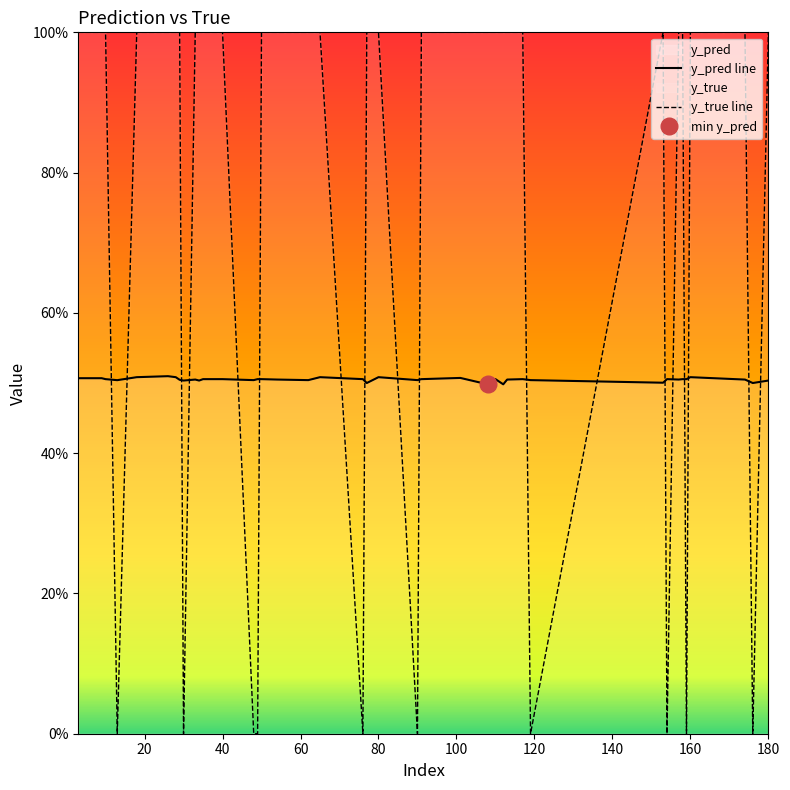

How many series are shown in this chart?

2